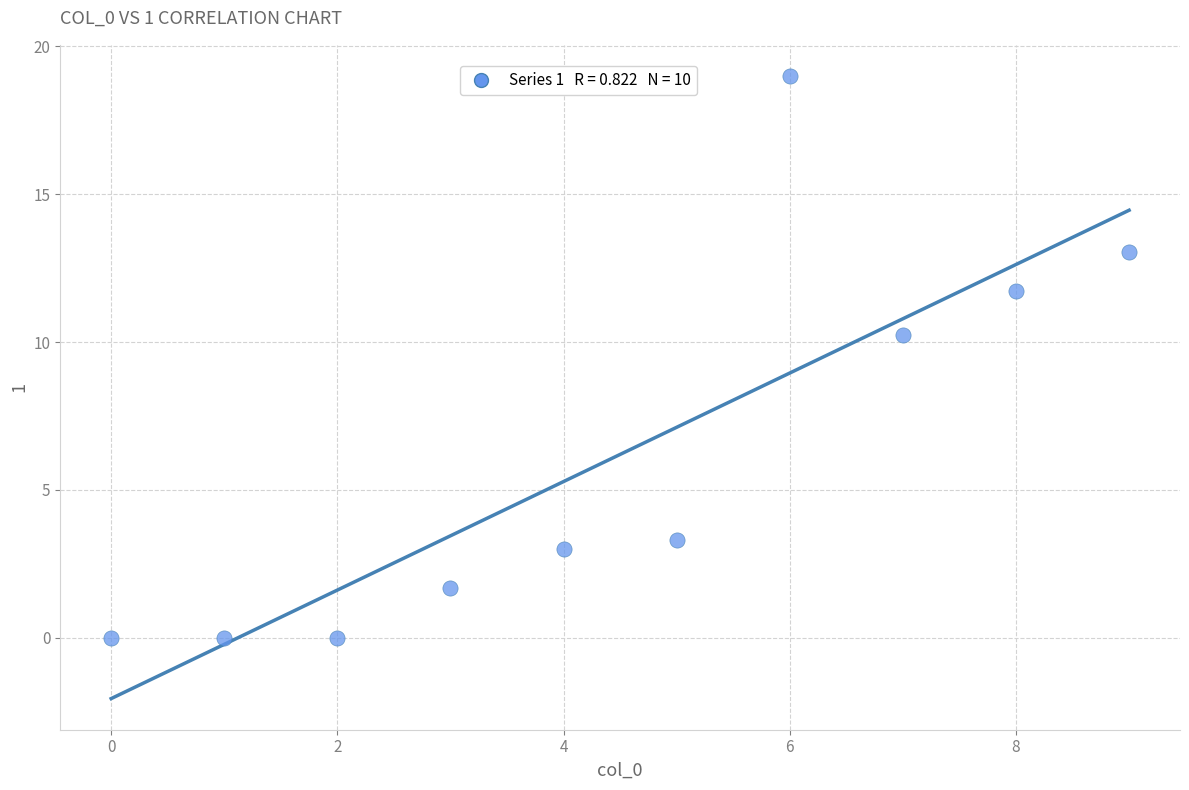

What Y value in the scatter plot is closest to 9?

10.2